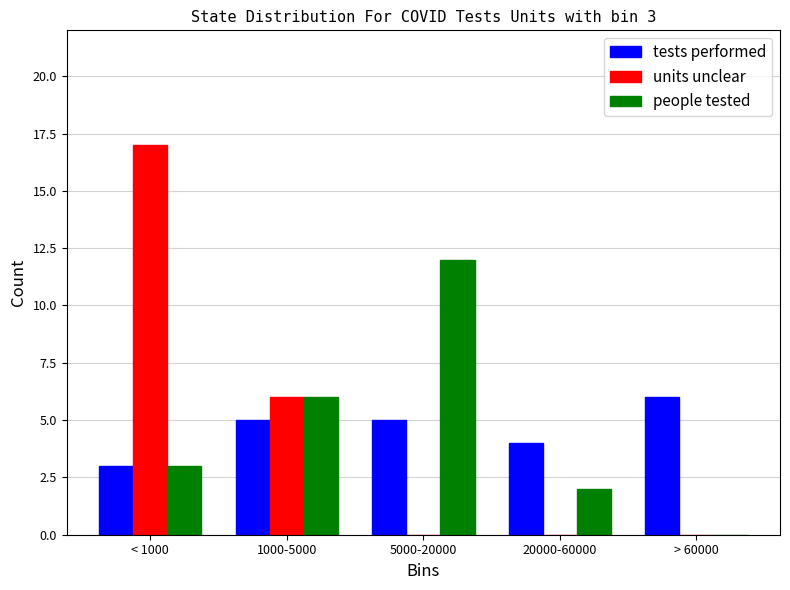

Reading left to right, extract all data points from this chart.

tests performed: 3	5	5	4	6
units unclear: 17	6	0	0	0
people tested: 3	6	12	2	0